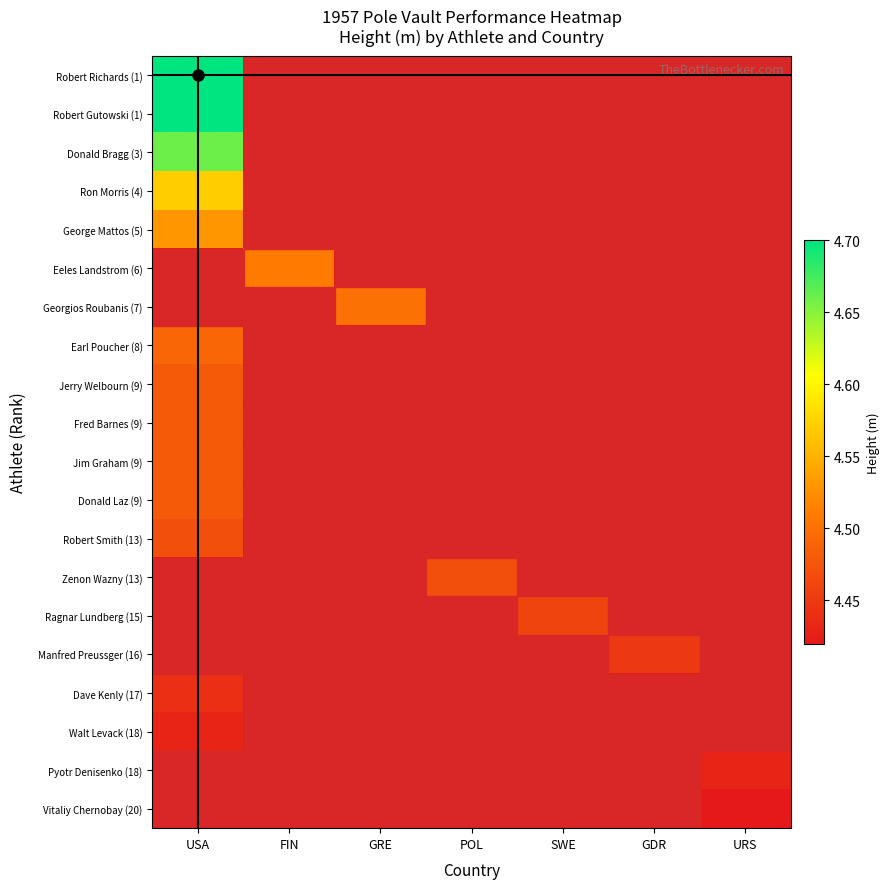

What is the total value across all series at USA?

58.9